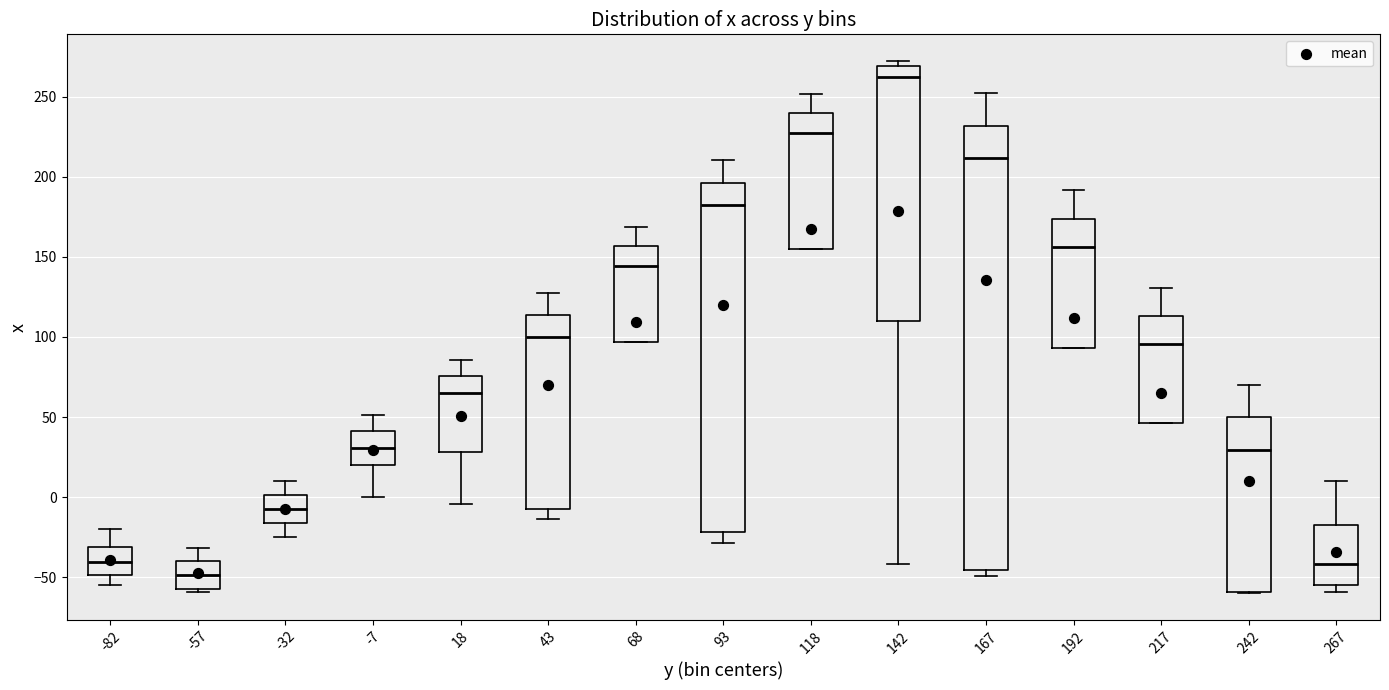

Reading left to right, transcribe this box plot: for each box, give where its median line is, the range the box spans, and where its two whiskers end, as read against the y-axis. The values are not printed on the chart, so give them approximately, as read against the axis.

-82: median -40, box -50 to -30, whiskers -55 to -20
-57: median -50, box -55 to -40, whiskers -60 to -30
-32: median -5, box -15 to 0, whiskers -25 to 10
-7: median 30, box 20 to 40, whiskers 0 to 50
18: median 65, box 30 to 75, whiskers -5 to 85
43: median 100, box -5 to 115, whiskers -15 to 125
68: median 145, box 95 to 155, whiskers 95 to 170
93: median 185, box -20 to 195, whiskers -30 to 210
118: median 225, box 155 to 240, whiskers 155 to 250
142: median 260, box 110 to 270, whiskers -40 to 270 (just above the box's upper edge)
167: median 210, box -45 to 230, whiskers -50 to 250
192: median 155, box 95 to 175, whiskers 95 to 190
217: median 95, box 45 to 115, whiskers 45 to 130
242: median 30, box -60 to 50, whiskers -60 to 70
267: median -40, box -55 to -15, whiskers -60 to 10